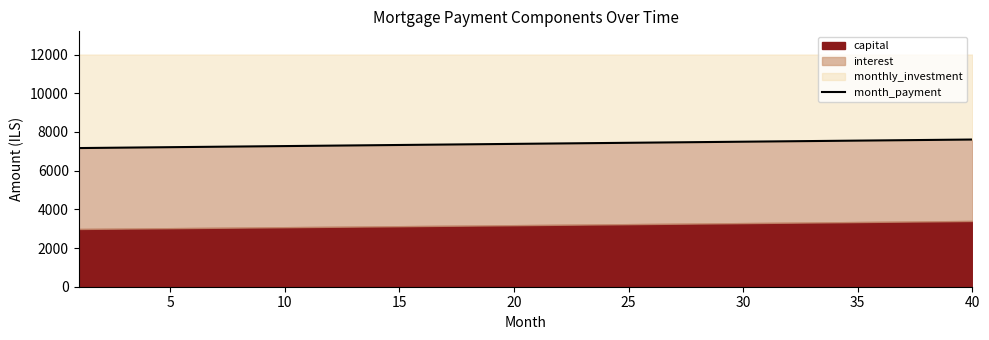

What is the difference between the second highest and second lowest values?

418.1